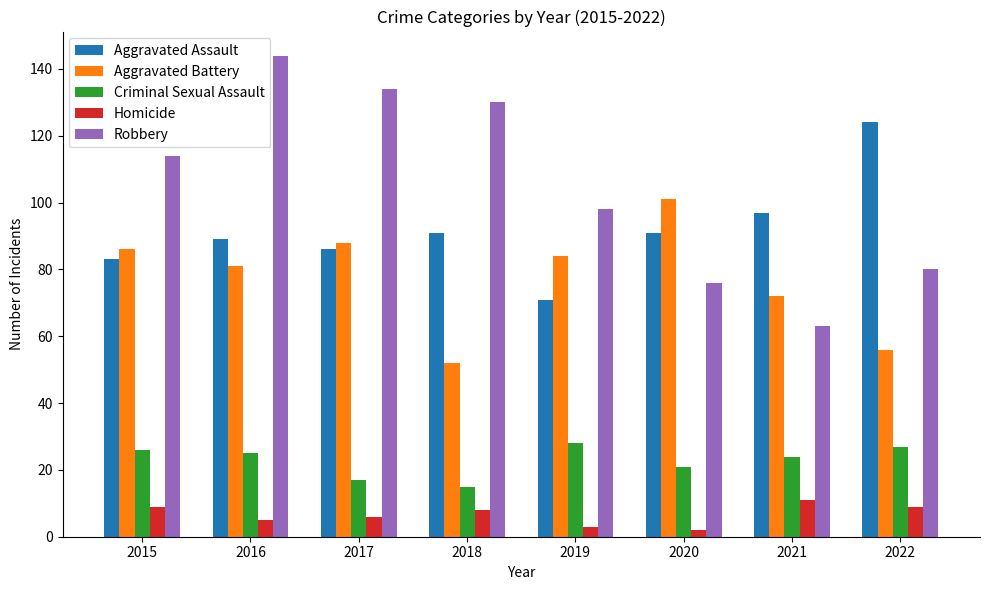

How many data points in Aggravated Assault are less than 91?

4